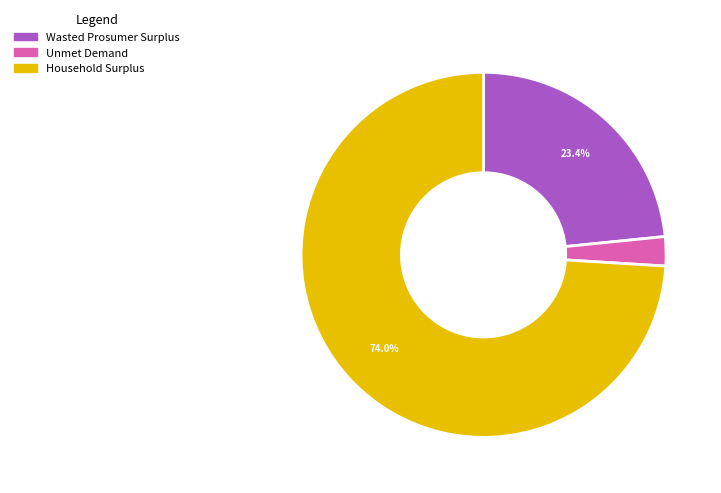

Does any single category account for the majority?

Yes